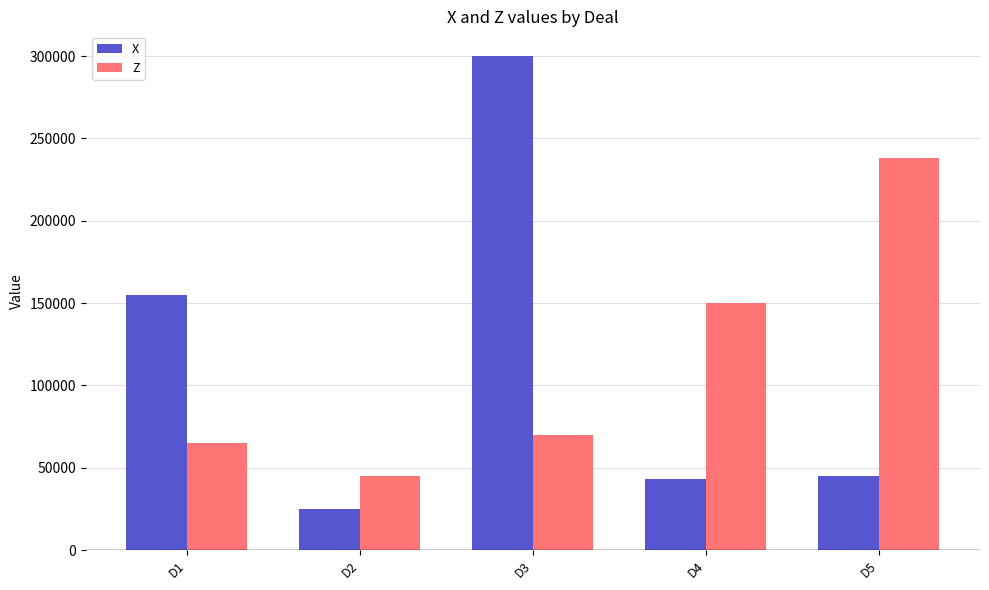

Rank the series by their maximum value, from highest to lowest.

X, Z